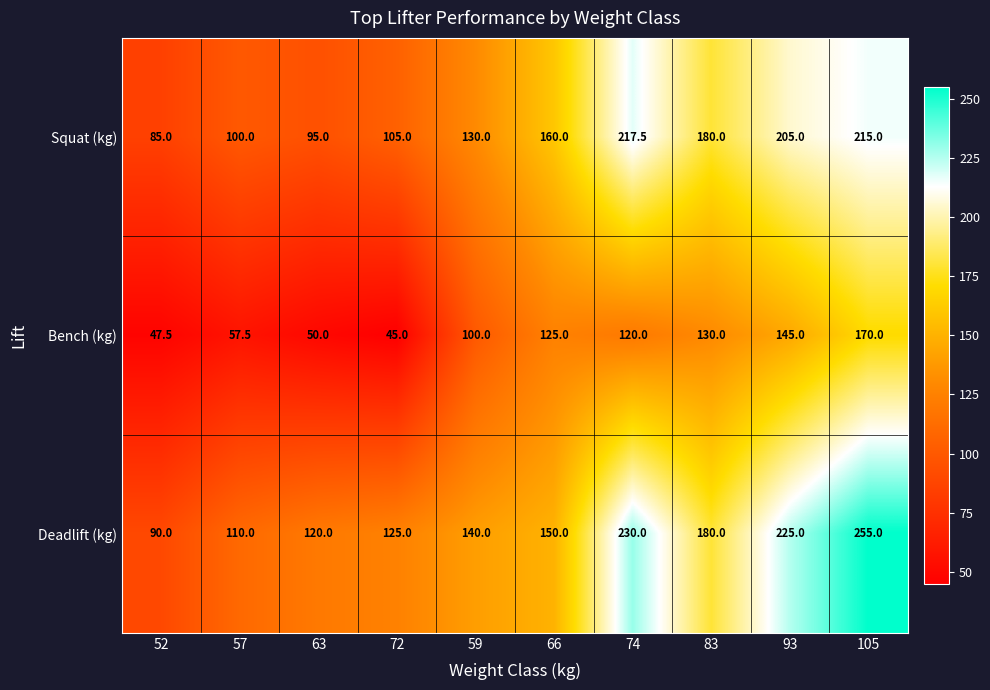

What is the difference between the second highest and second lowest values in the Deadlift (kg) series?

120.0